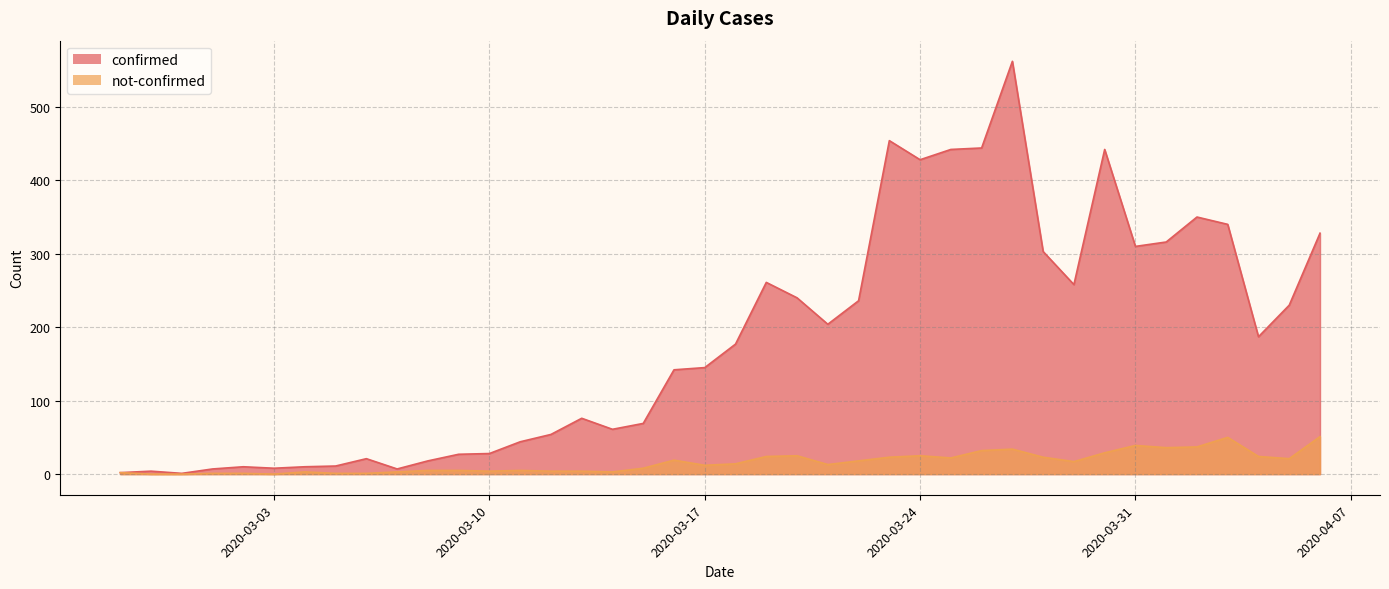

Rank the series by their maximum value, from lowest to highest.

not-confirmed, confirmed